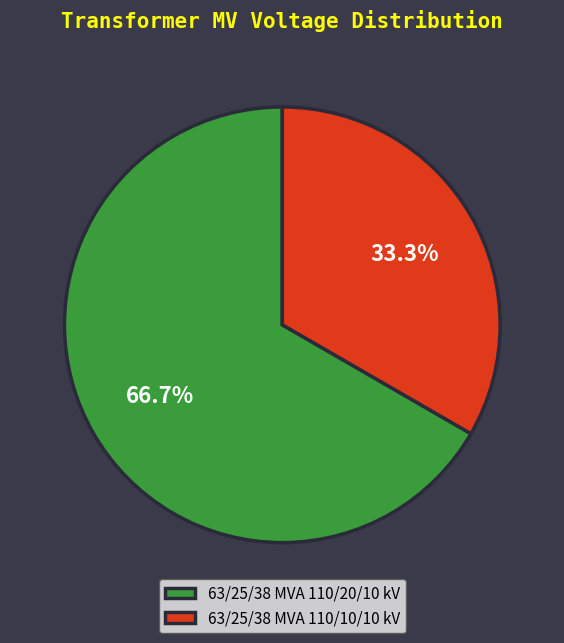

Between 63/25/38 MVA 110/20/10 kV and 63/25/38 MVA 110/10/10 kV, which is larger?

63/25/38 MVA 110/20/10 kV